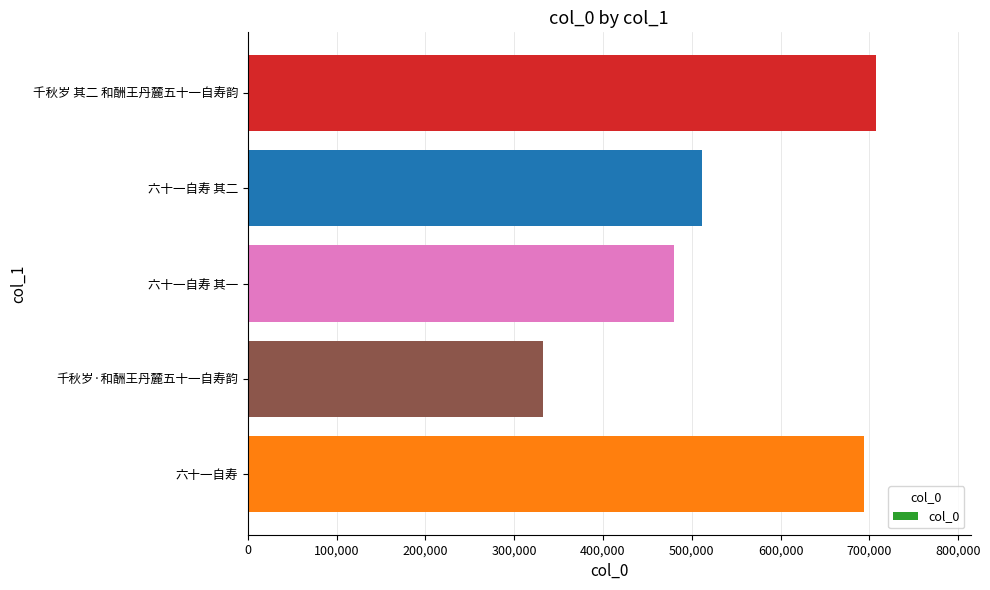

Is it true that the value at 六十一自寿 其二 is 178061?

False